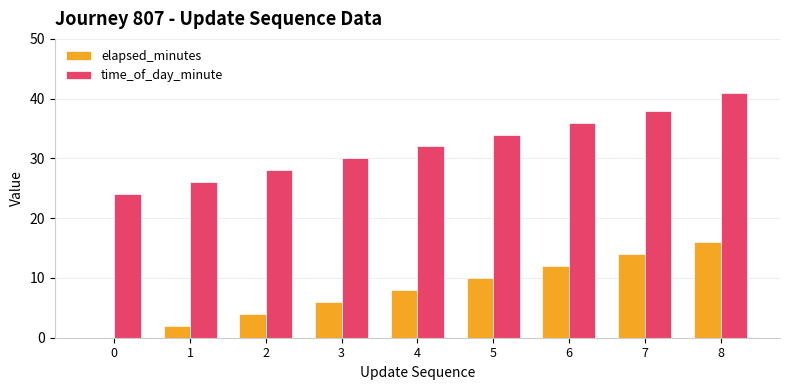

What is the highest value of the elapsed_minutes series?

16